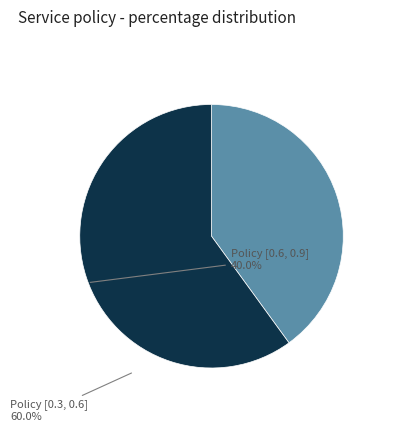

The Policy [0.3, 0.6] slice represents 54% of the pie. True or false?

False